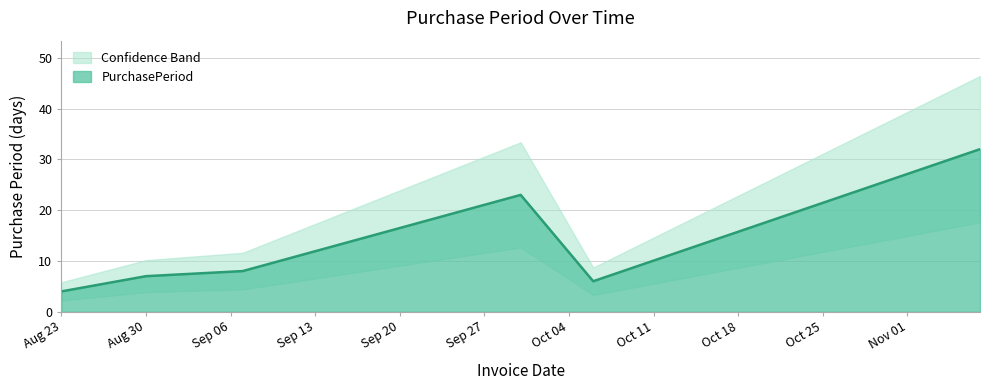

At which label does the data first exceed 8?

2016-09-30